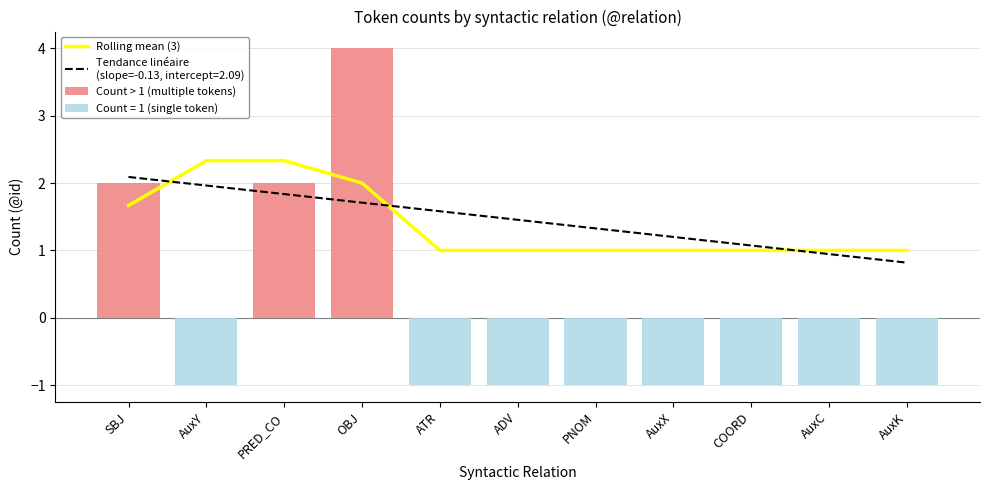

Reading left to right, what are all the values shown in this chart?

Rolling mean (3): SBJ=1.7	AuxY=2.3	PRED_CO=2.3	OBJ=2.0	ATR=1.0	ADV=1.0	PNOM=1.0	AuxX=1.0	COORD=1.0	AuxC=1.0	AuxK=1.0
Count > 1 (multiple tokens): SBJ=2.0	AuxY=0.0	PRED_CO=2.0	OBJ=4.0	ATR=0.0	ADV=0.0	PNOM=0.0	AuxX=0.0	COORD=0.0	AuxC=0.0	AuxK=0.0